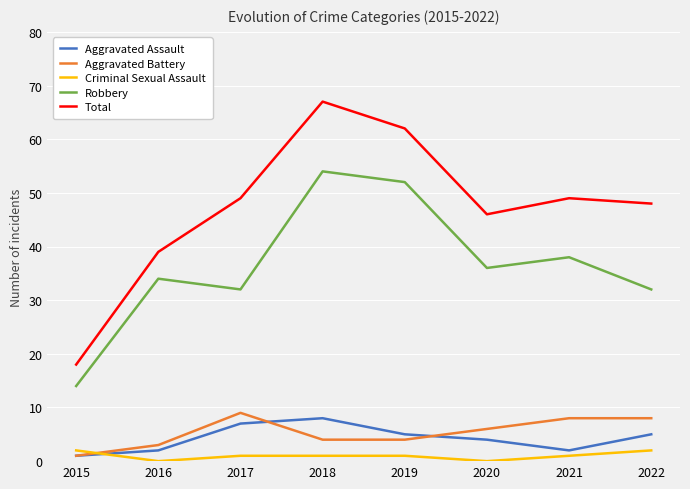

True or false: Total has a value of 48 at 2022.

True